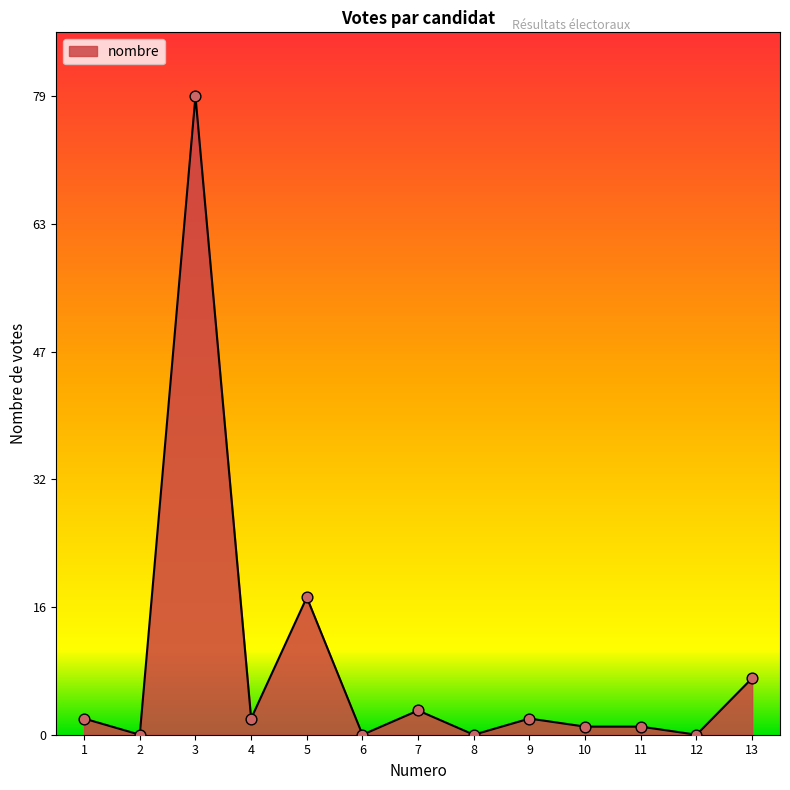

What is the ratio of the value at 10 to the value at 11?

1.0